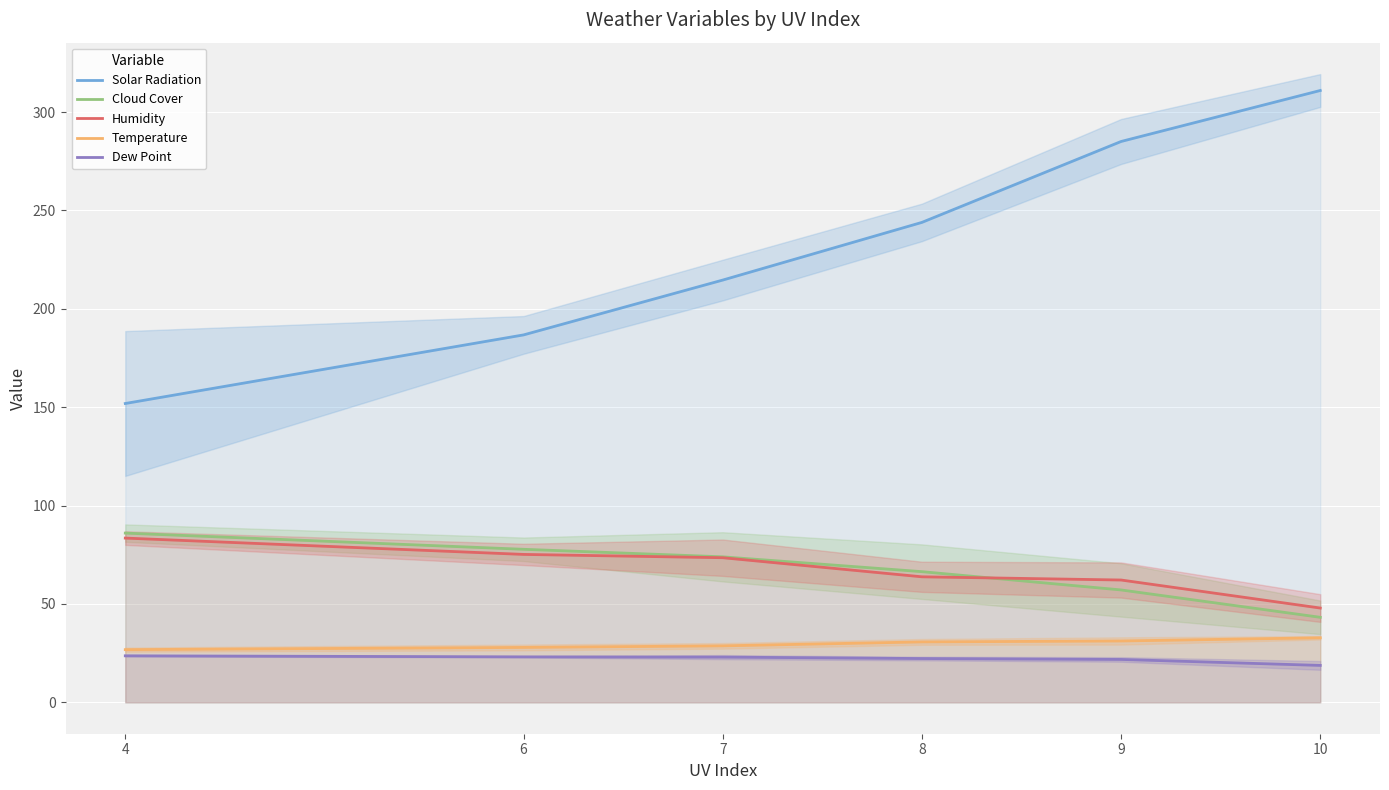

What is the approximate value of Solar Radiation at 7?

214.6